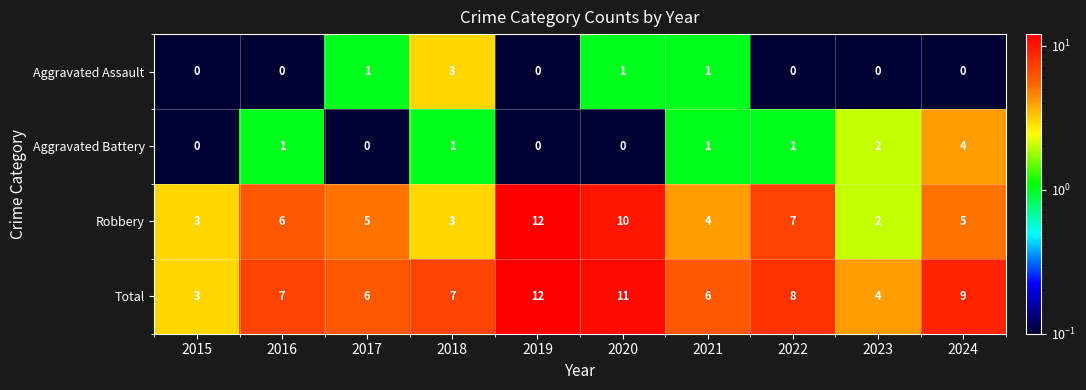

Where is Aggravated Battery nearest to the value 2?

2023